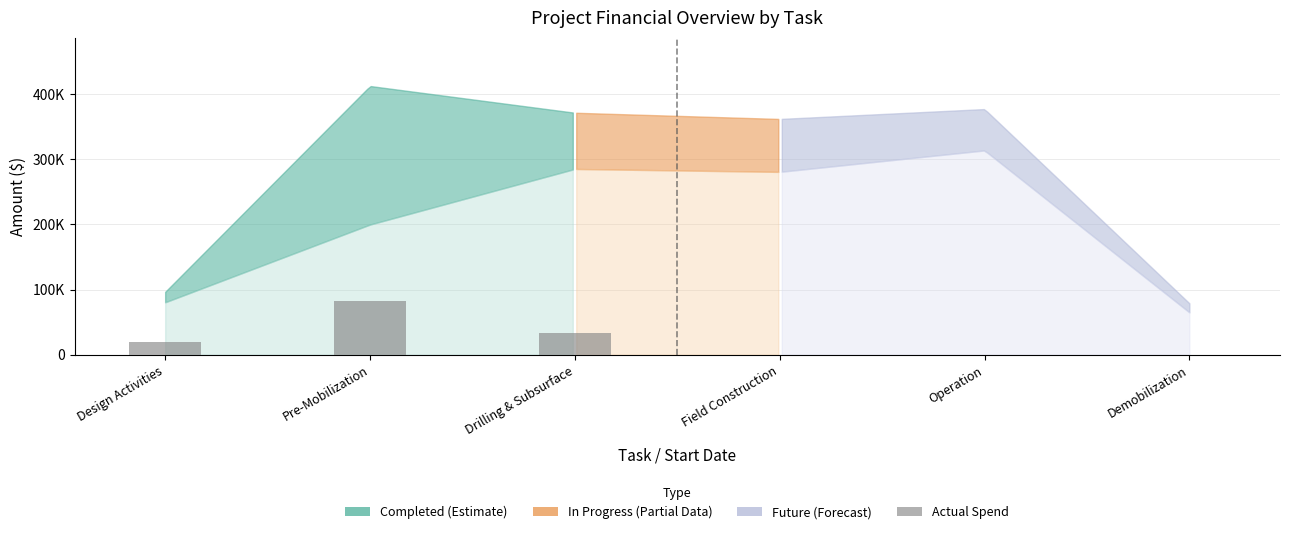

List the labels in order of value, largest first.

Pre-Mobilization, Drilling & Subsurface, Design Activities, Field Construction, Operation, Demobilization